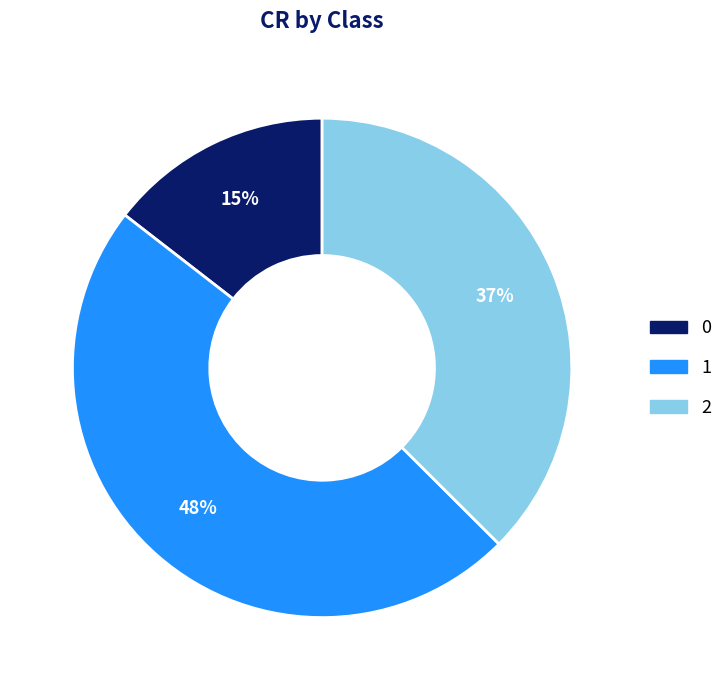

Count the number of slices in the pie.

3